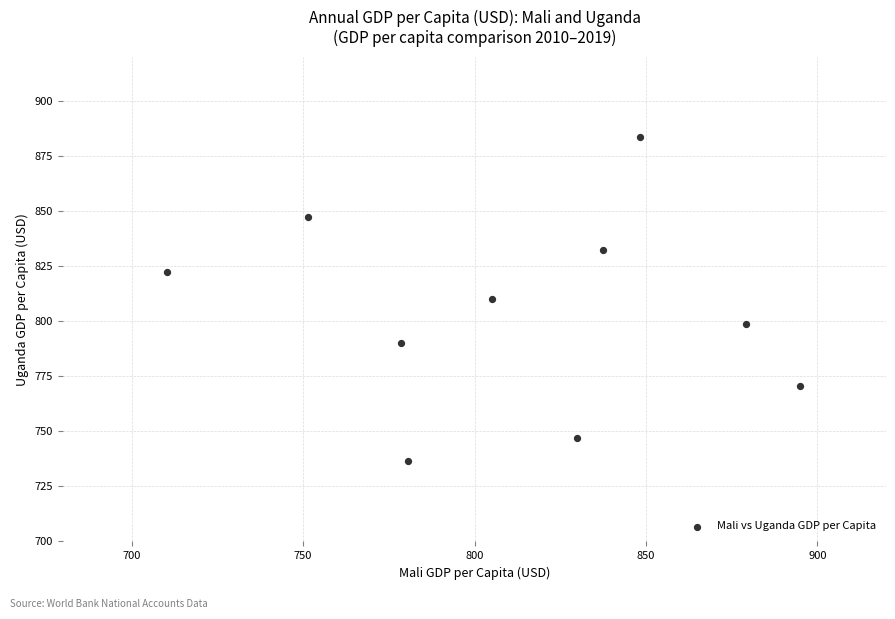

What is the average X value?

811.6